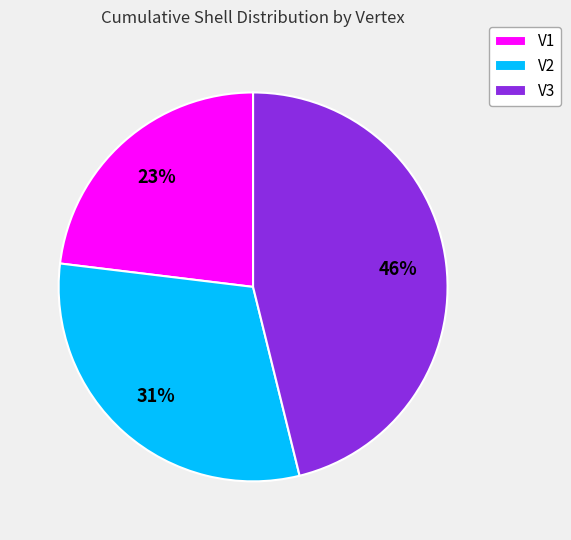

Is the sum of V1 and V2 greater than half?

Yes